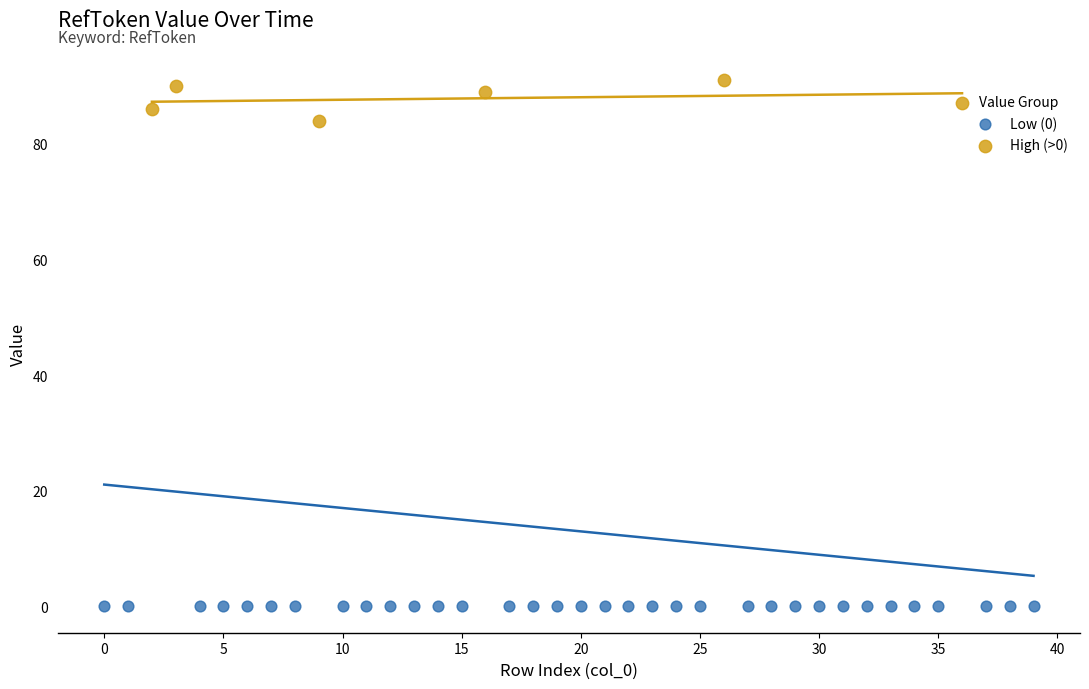

Which series reaches the minimum Y coordinate?

Low (0)